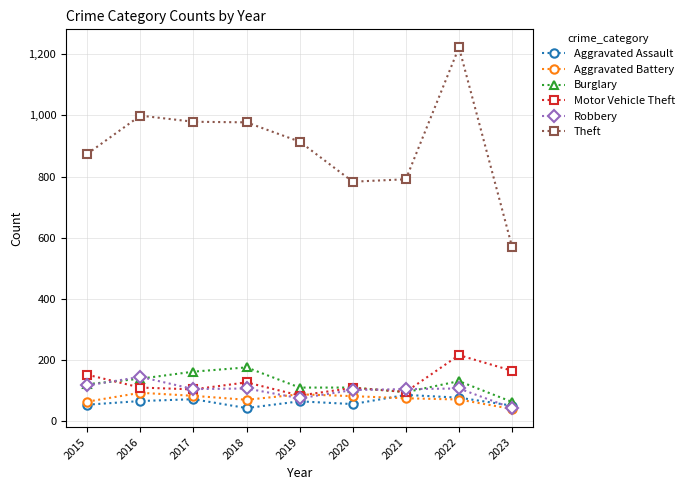

Which series has the largest range (max minus min)?

Theft